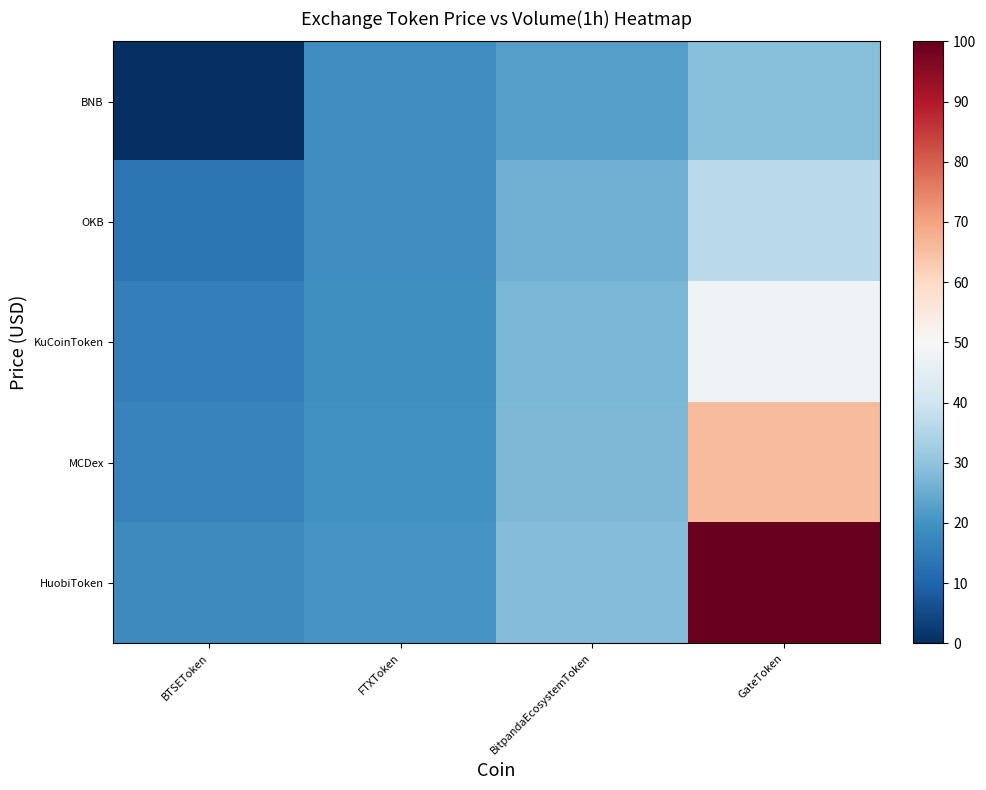

Which series has the widest spread of values?

HuobiToken